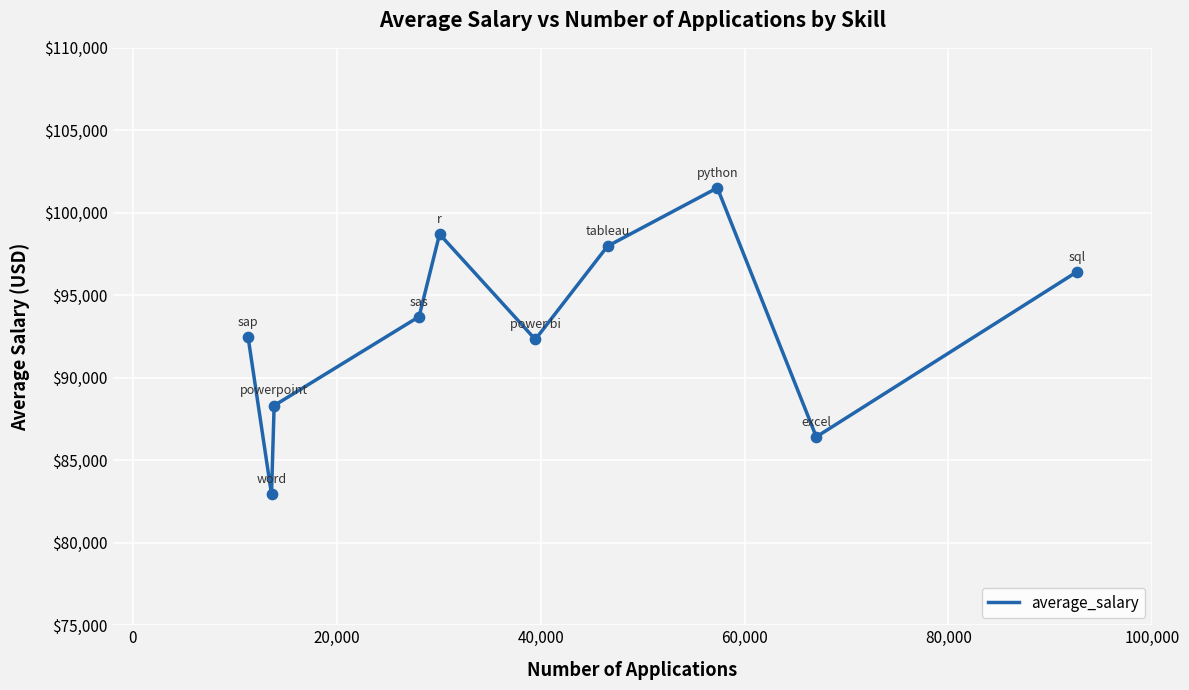

What is the smallest value displayed?

82941